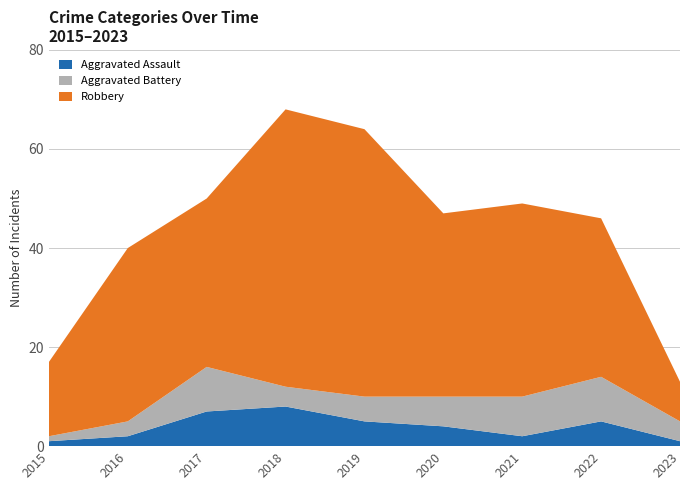

Reading right to left, extract all data points from this chart.

Aggravated Assault: 1	5	2	4	5	8	7	2	1
Aggravated Battery: 4	9	8	6	5	4	9	3	1
Robbery: 8	32	39	37	54	56	34	35	15